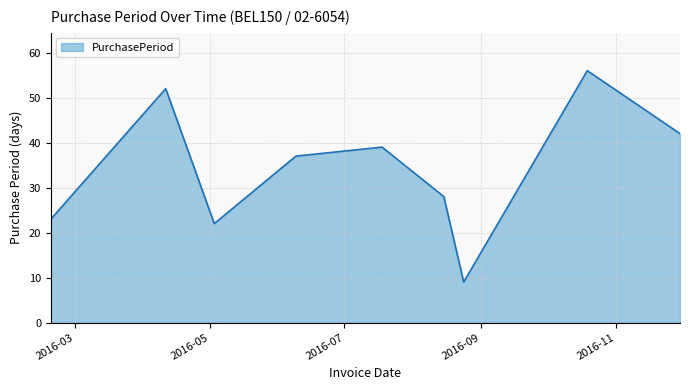

What is the minimum value shown in the chart?

9